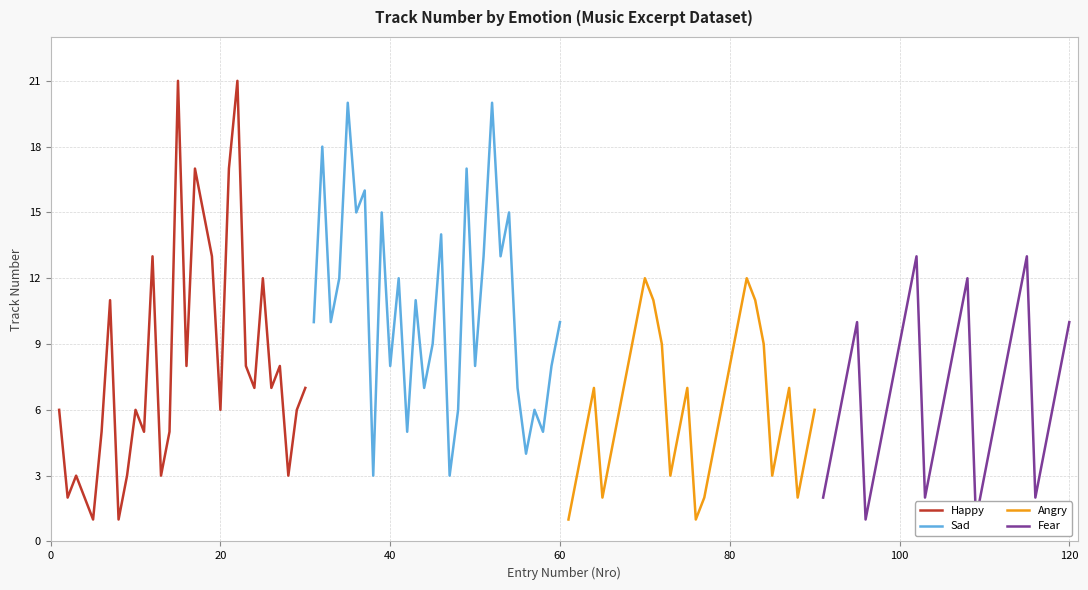

What is the difference between the second highest and minimum values in the Sad series?

17